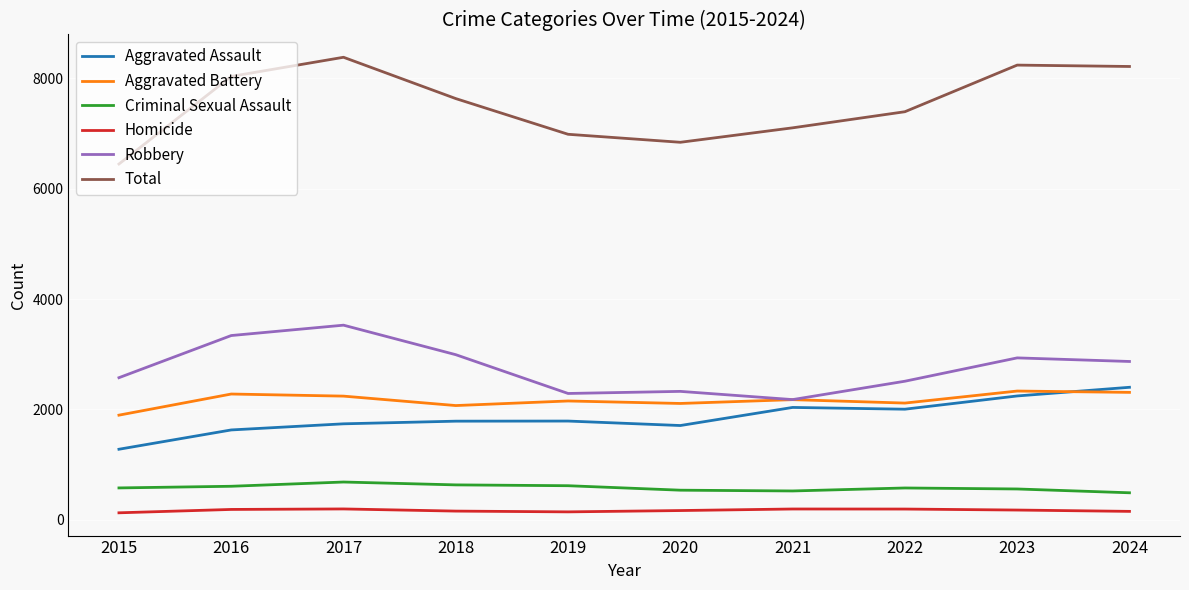

Is the value of Aggravated Assault at 2023 greater than the value of Homicide at 2015?

Yes